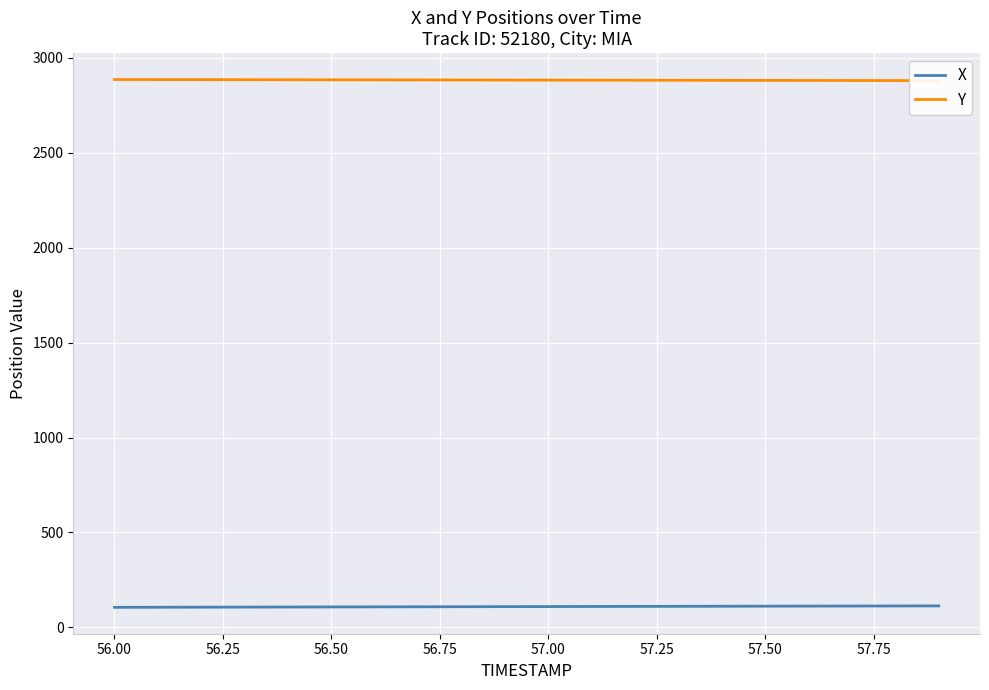

How many lines are shown in the chart?

2